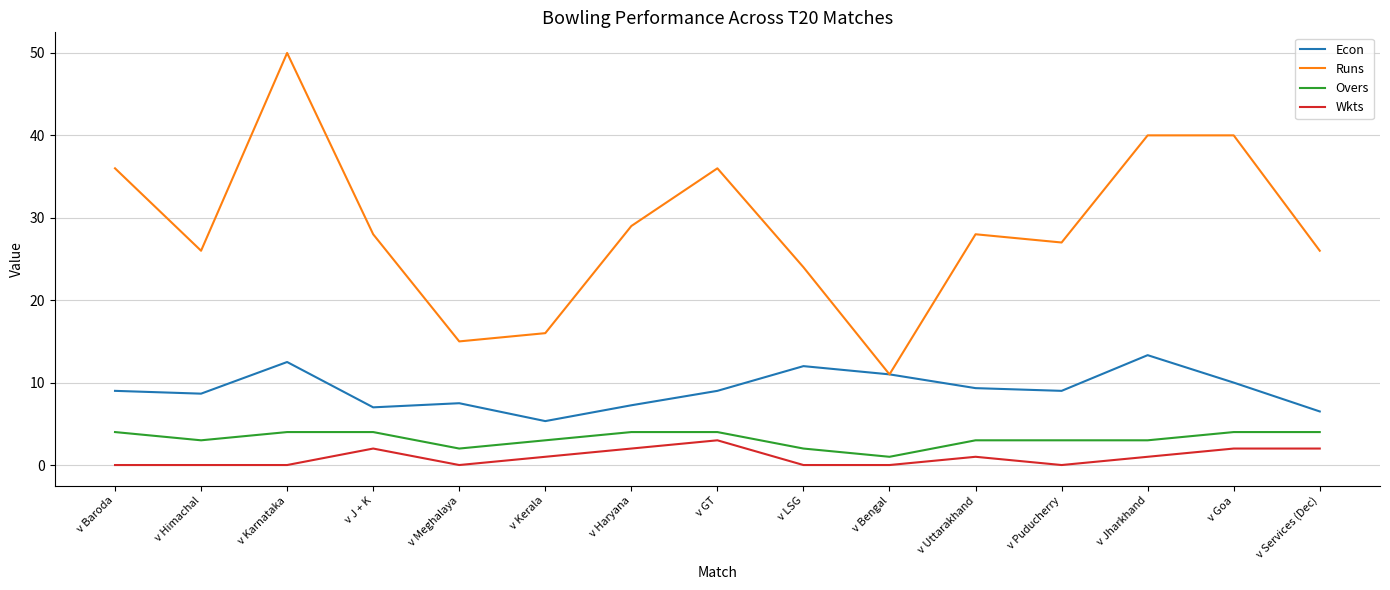

Is this an area chart (filled region under the line)?

No